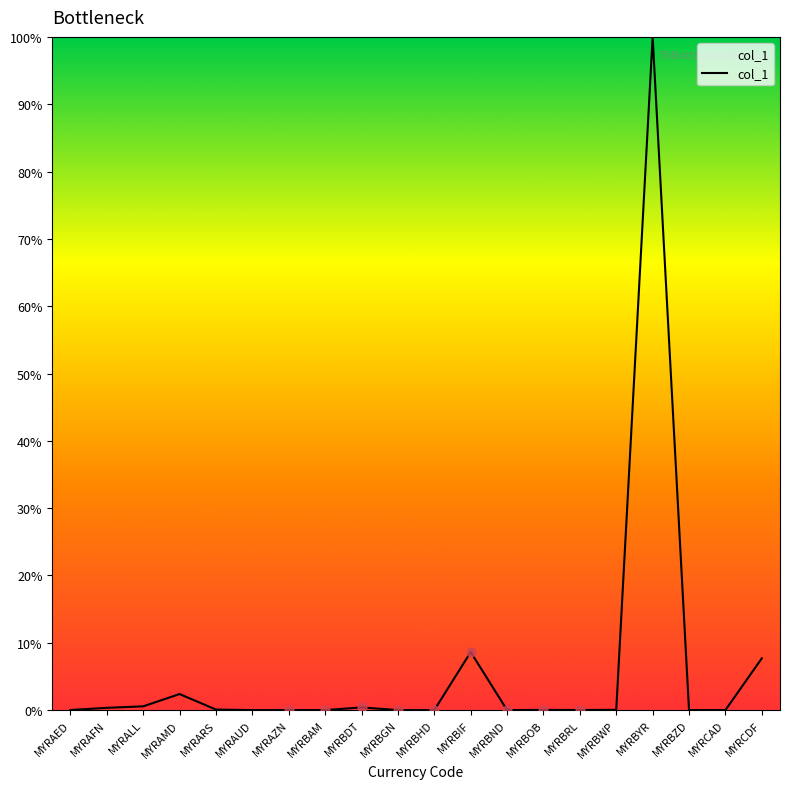

Between MYRARS and MYRBND, which is larger?

MYRARS